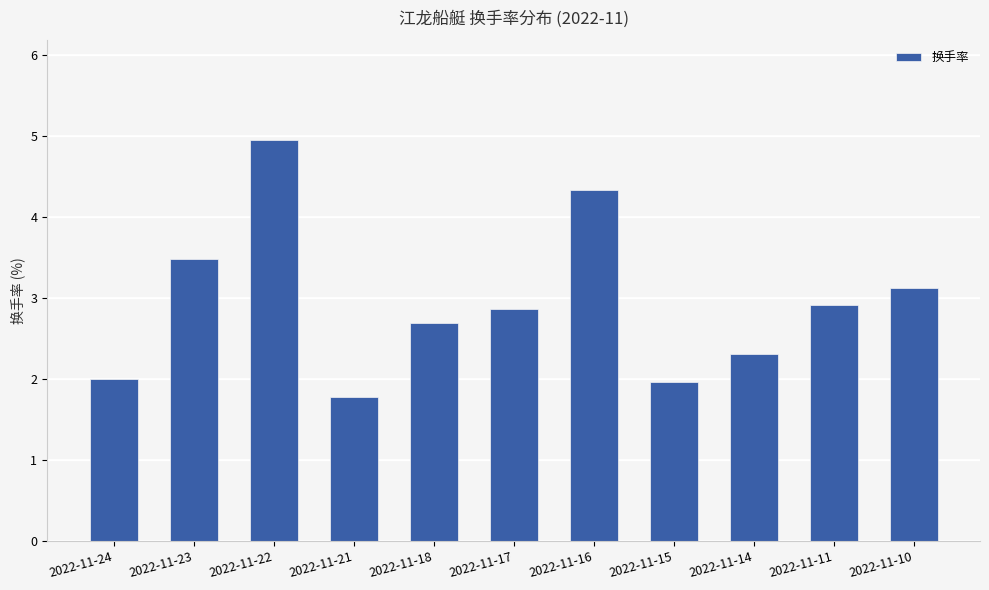

What is the change in value from 2022-11-24 to 2022-11-17?

+0.9